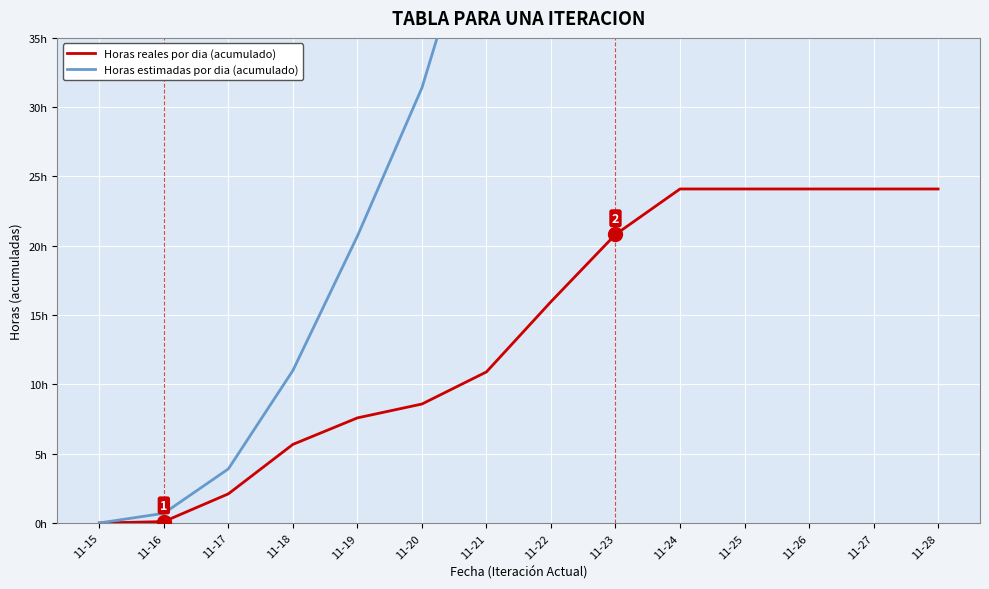

Reading left to right, what are all the values shown in this chart?

Horas reales por dia (acumulado): 11-15=0.0	11-16=0.1	11-17=2.1	11-18=5.7	11-19=7.6	11-20=8.6	11-21=10.9	11-22=16.0	11-23=20.8	11-24=24.1	11-25=24.1	11-26=24.1	11-27=24.1	11-28=24.1
Horas estimadas por dia (acumulado): 11-15=0.0	11-16=0.7	11-17=3.9	11-18=11.0	11-19=20.7	11-20=31.4	11-21=46.7	11-22=69.1	11-23=96.4	11-24=126.9	11-25=157.5	11-26=188.0	11-27=218.6	11-28=249.1